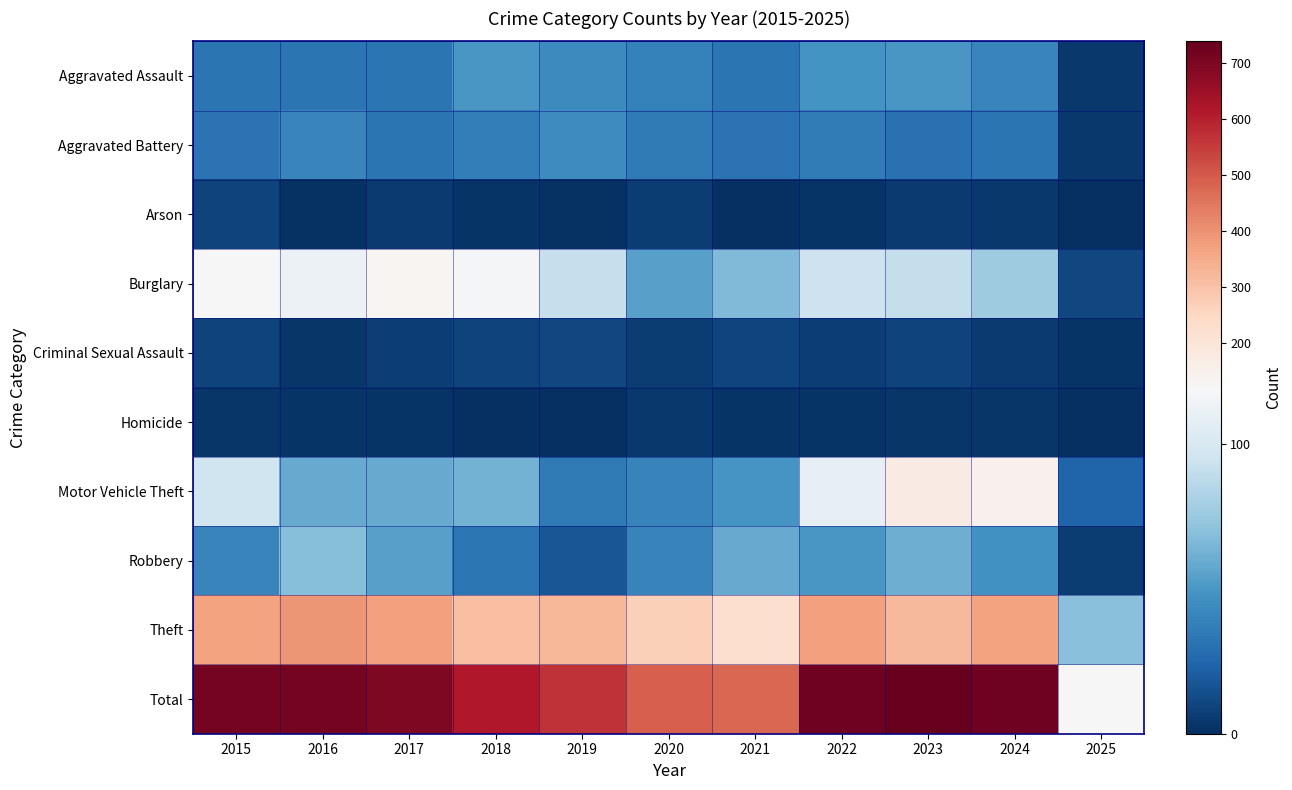

Which series changed the most between 2016 and 2020?

Total